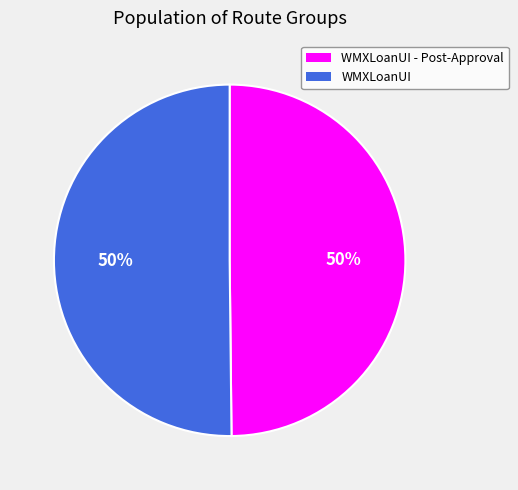

How many slices are in this pie chart?

2